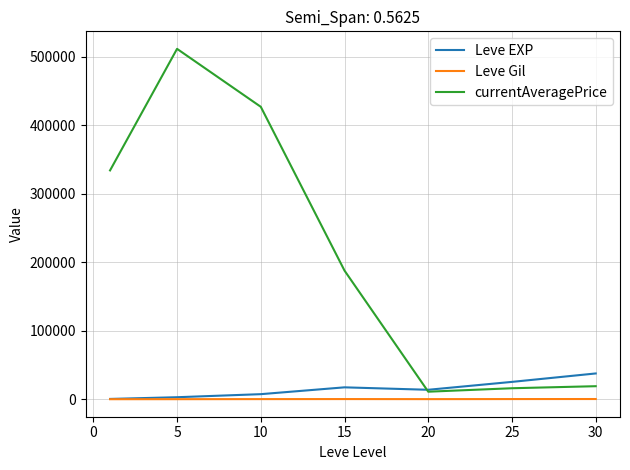

Is this an area chart (filled region under the line)?

No